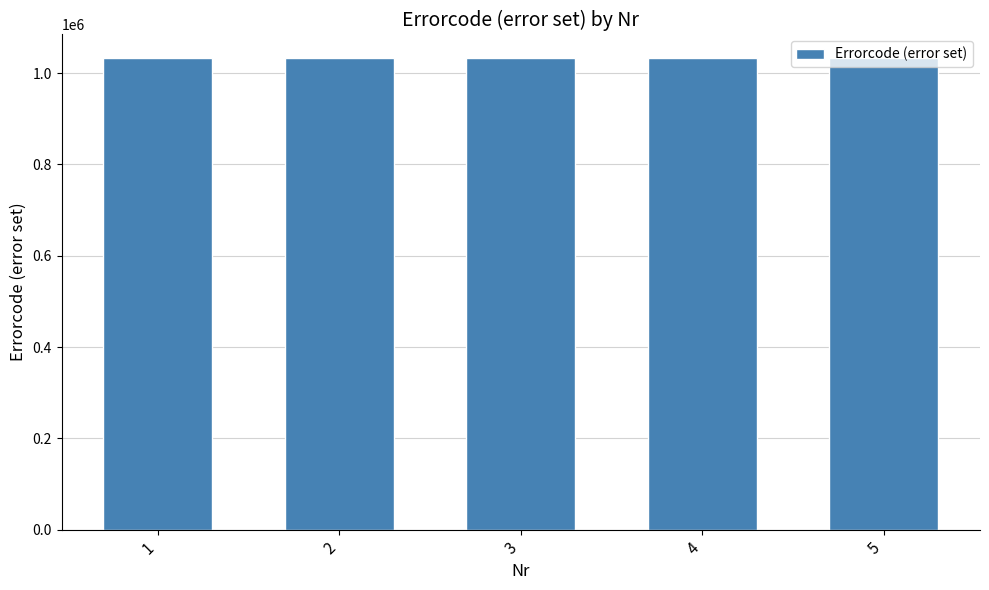

Is it true that the value at 2 is 1825347?

False